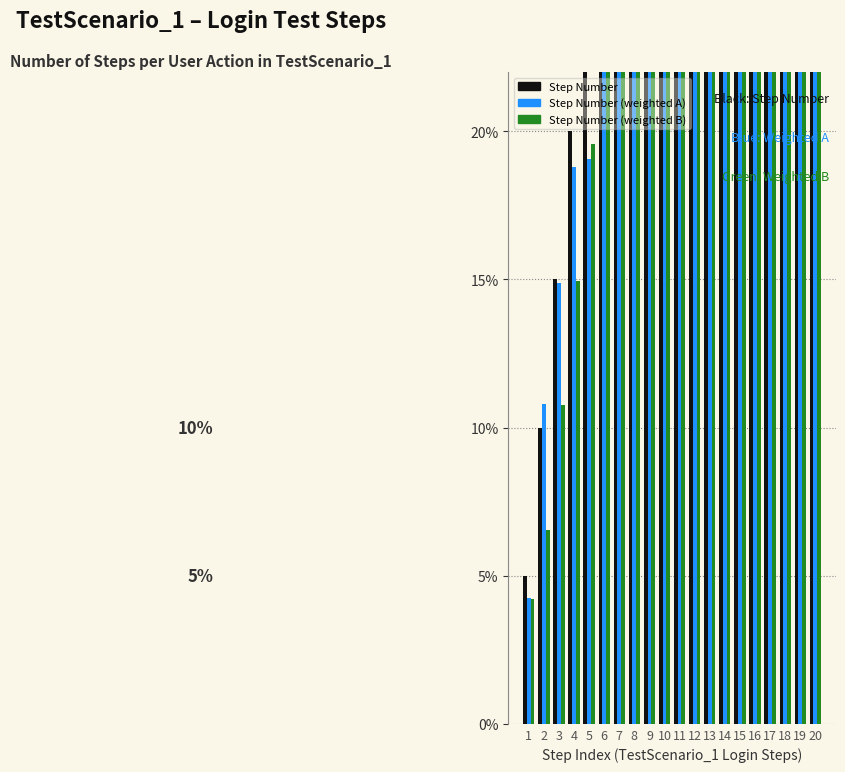

Rank the categories by Step Number (weighted B) value from lowest to highest.

1, 2, 3, 4, 5, 7, 6, 10, 8, 9, 12, 13, 11, 18, 17, 14, 16, 15, 20, 19